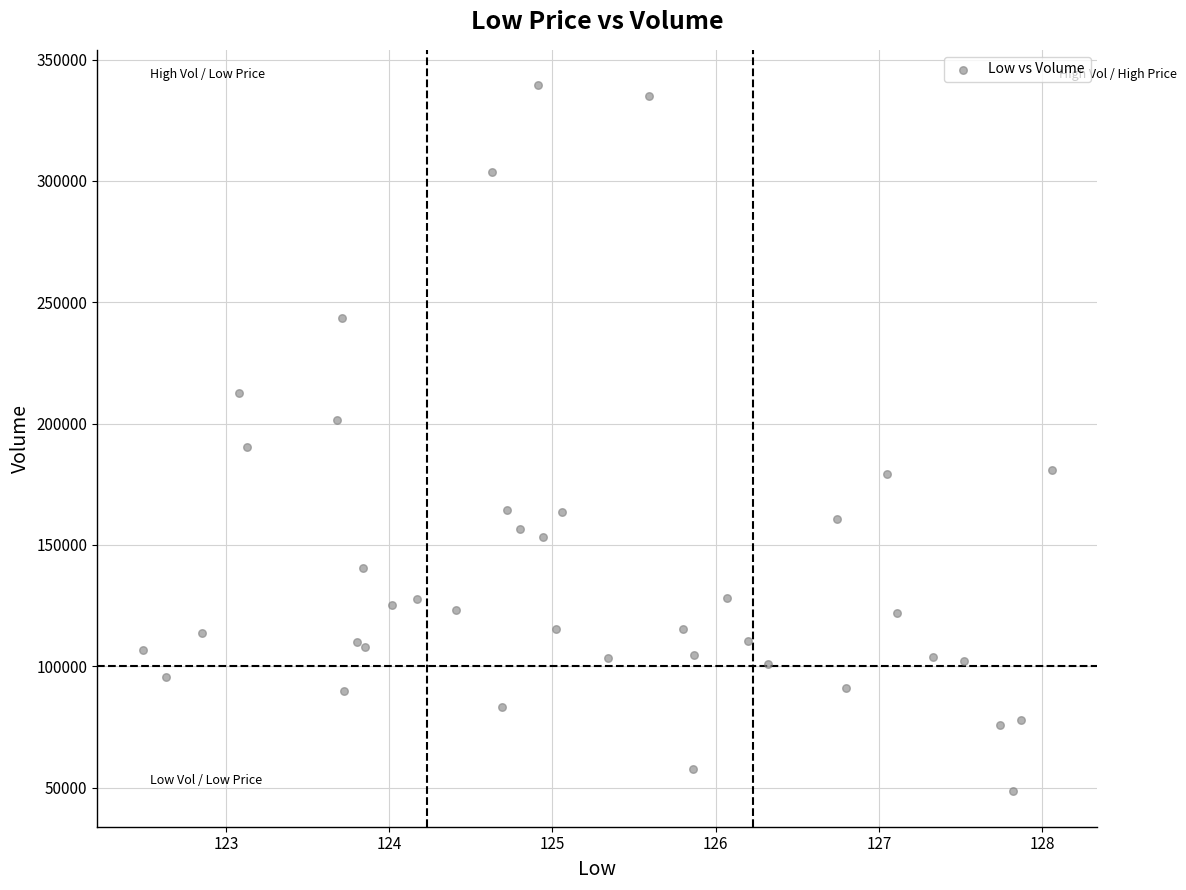

What Y value in the scatter plot is closest to 193950?

190200